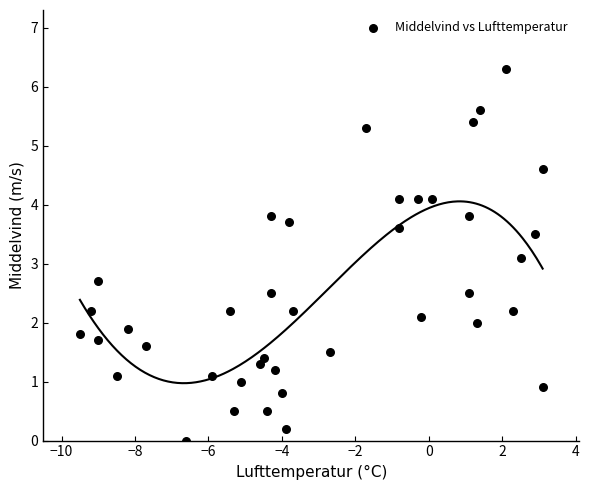

What Y value in the scatter plot is closest to 3?

3.1